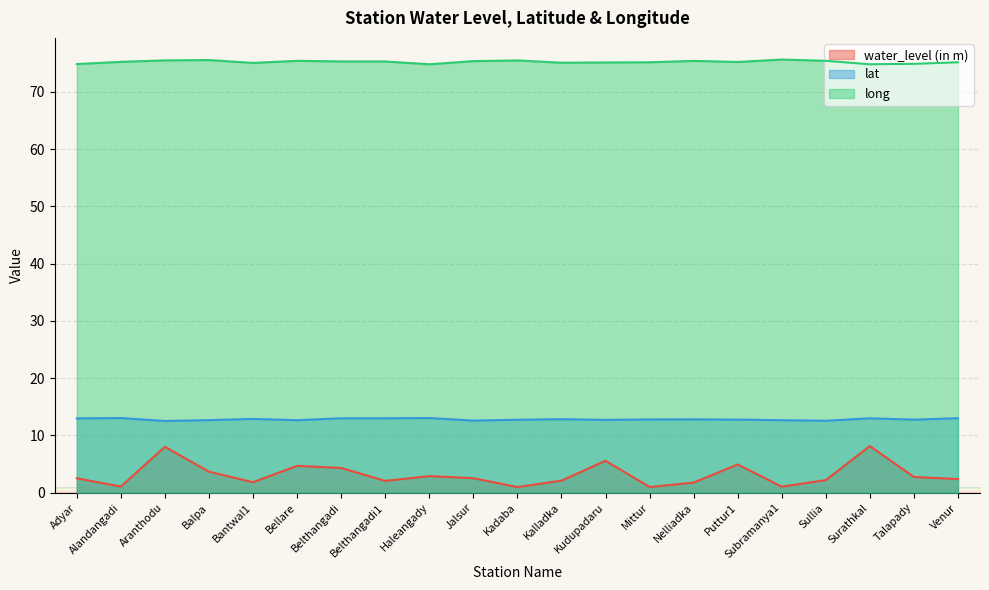

How many lines are shown in the chart?

3